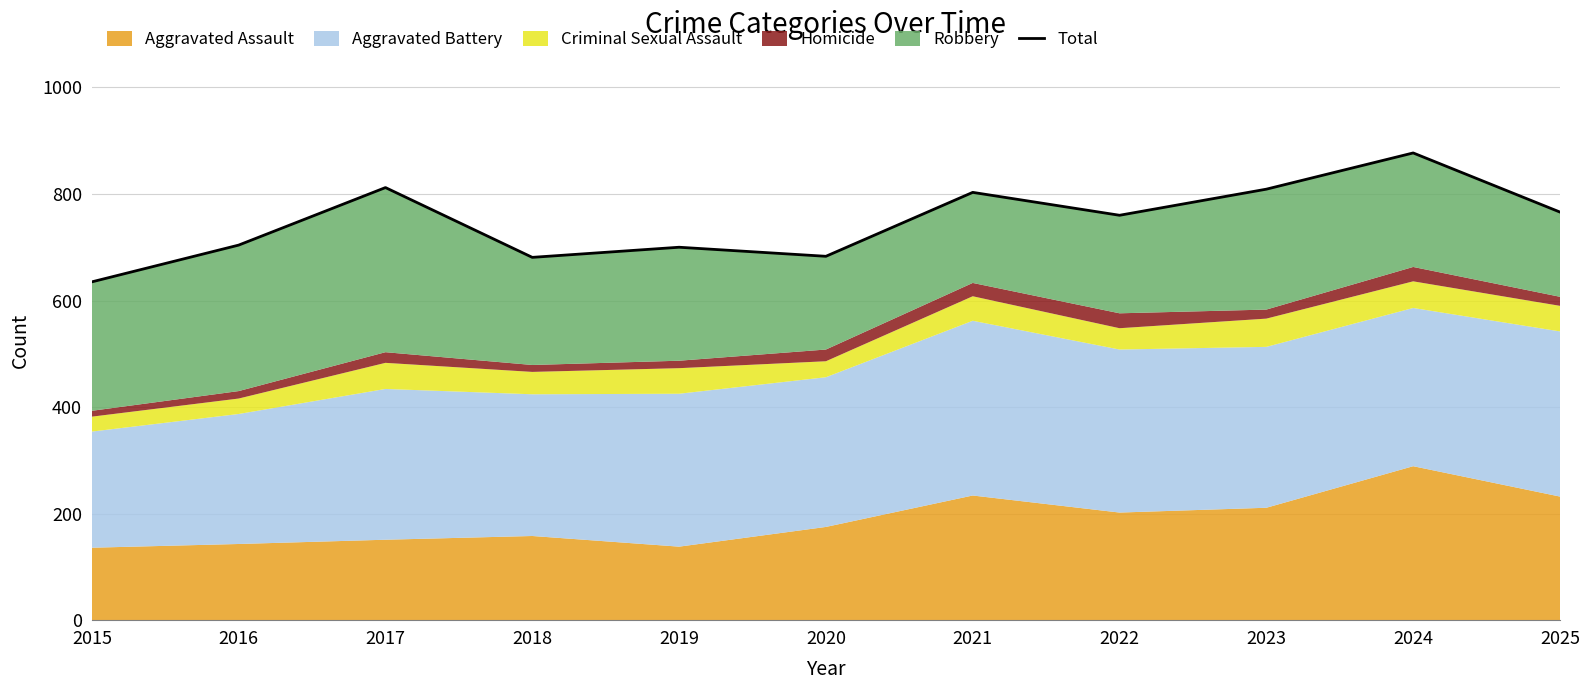

Which label corresponds to the largest value in the chart?

2024